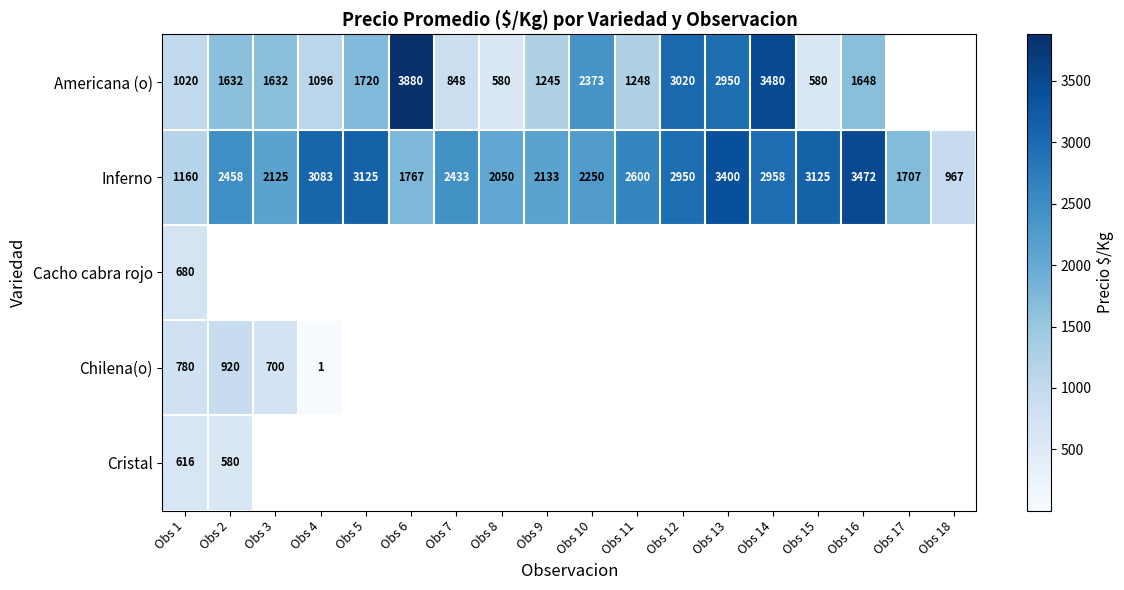

How many series are shown in this chart?

5